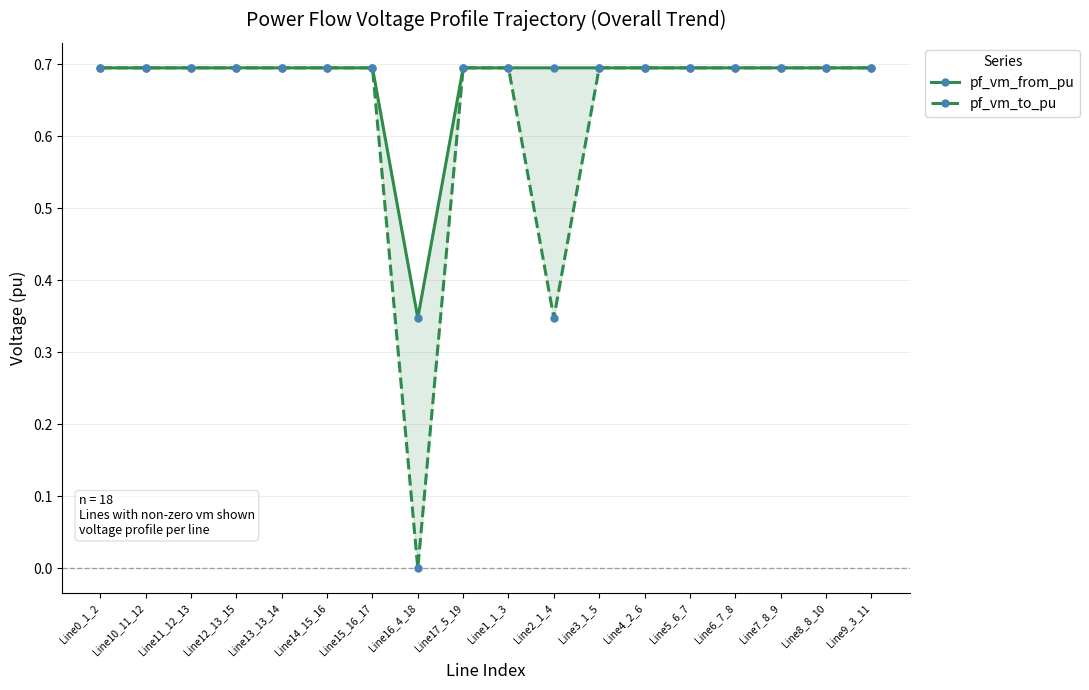

How many times do pf_vm_from_pu and pf_vm_to_pu cross each other?

4